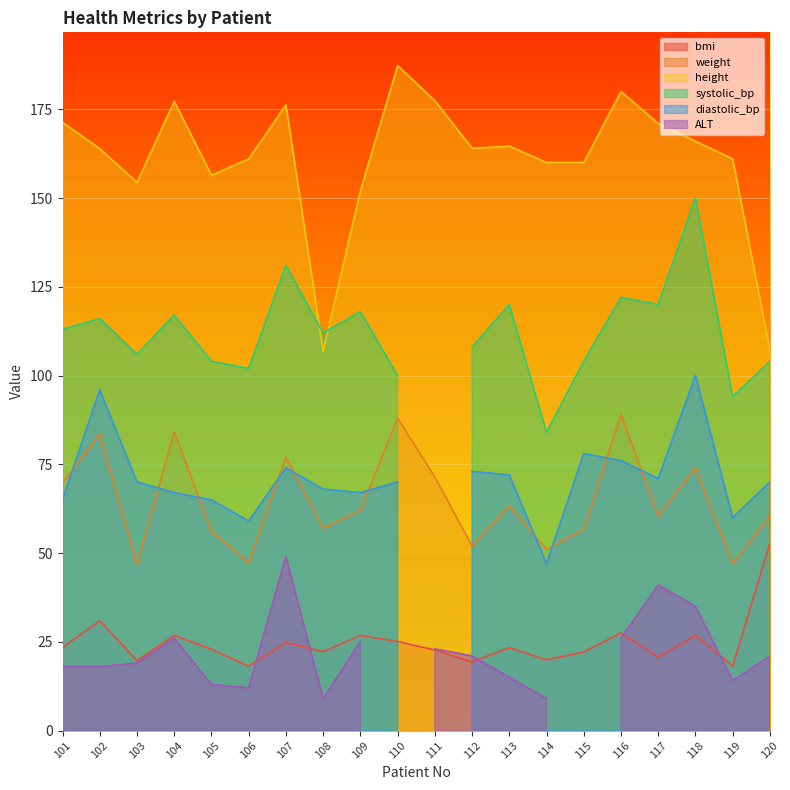

True or false: weight and bmi cross at least once.

False